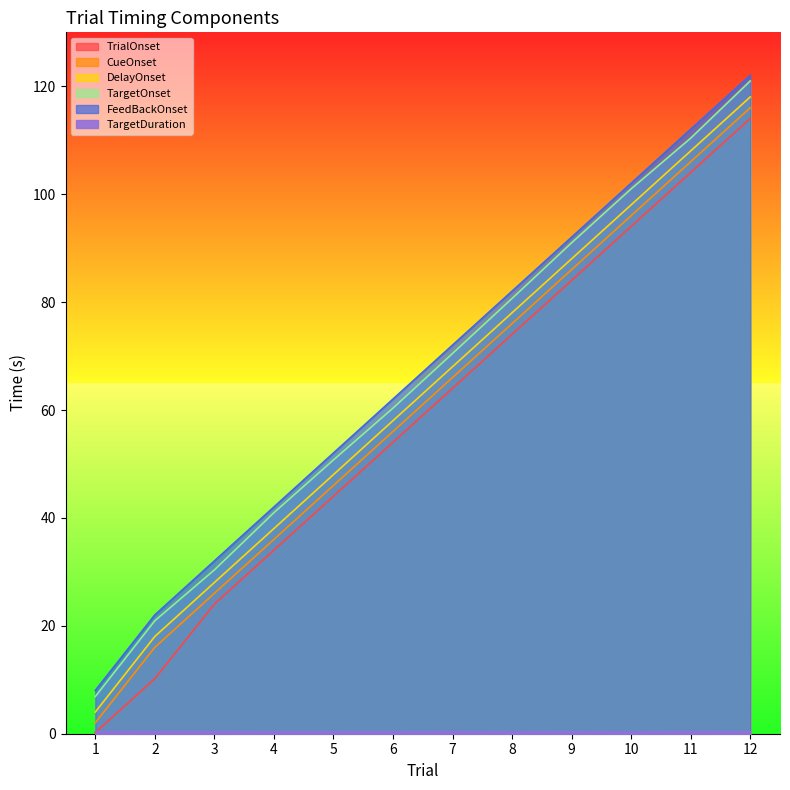

True or false: CueOnset has more than 2 points higher than both neighbors.

False